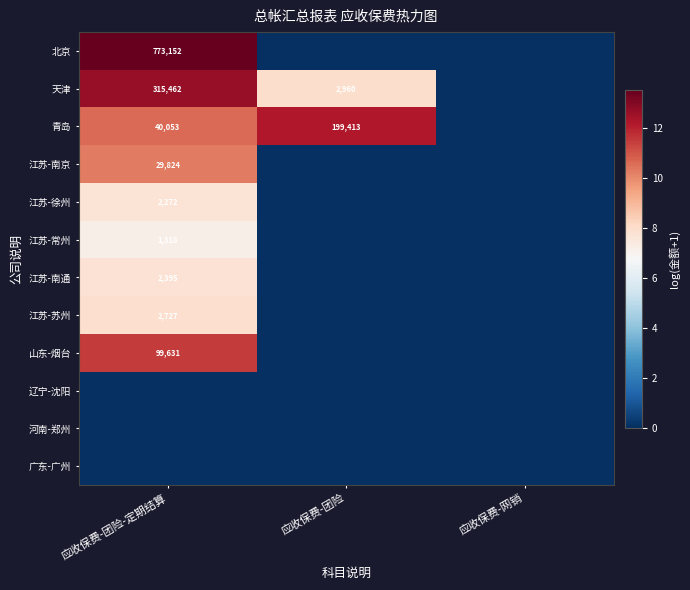

The 江苏-徐州 series shows 1374 at 应收保费-团险-定期结算. True or false?

False